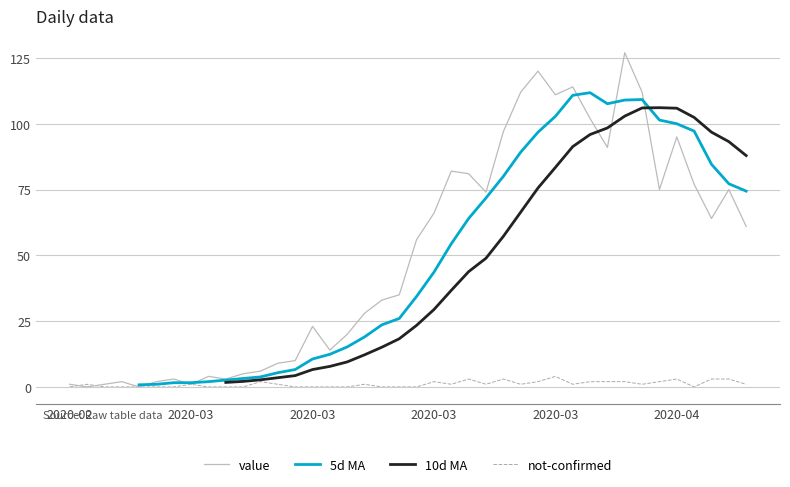

How many values in not-confirmed are above zero?

23